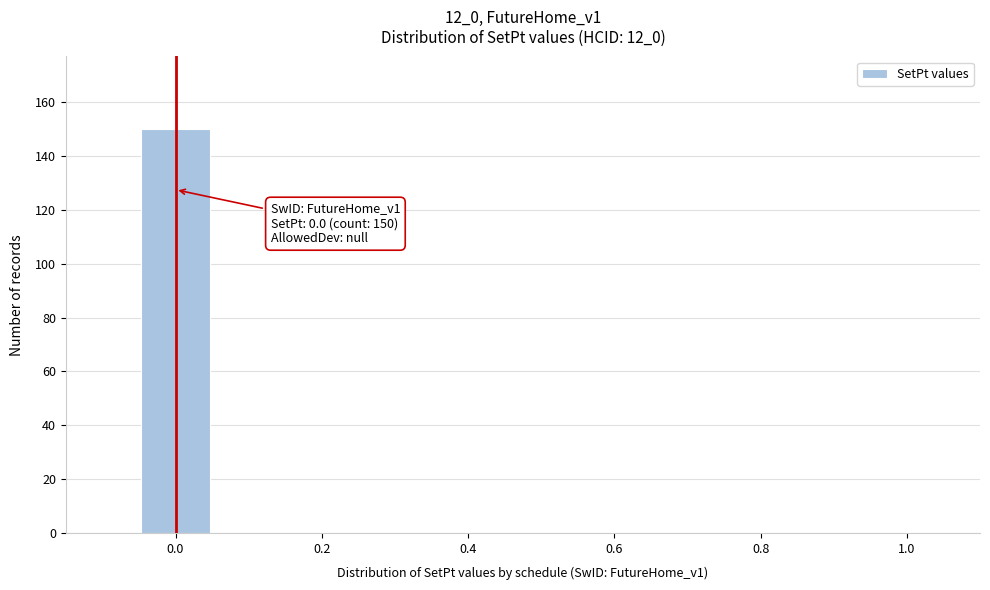

Which range on the x-axis has the tallest bar?

-0.05 to 0.05